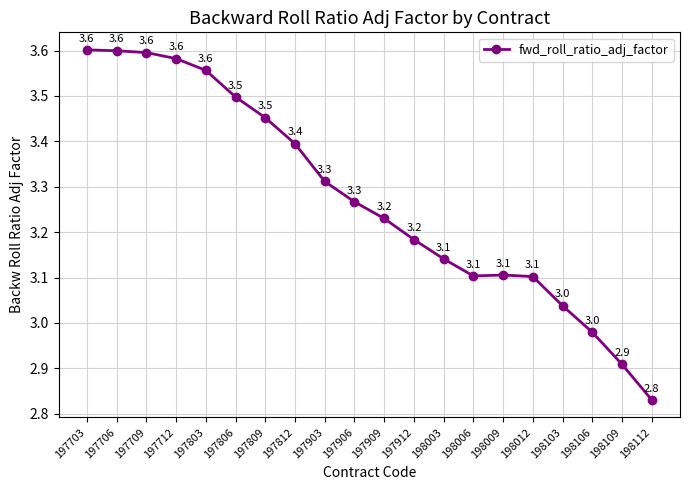

True or false: the data shows 3.6 at 197712.

True